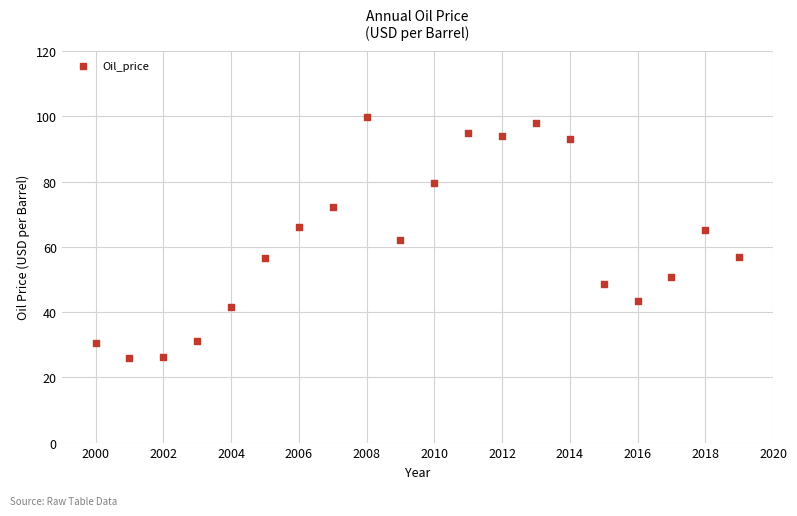

What is the range of X values (max minus min)?

19.0